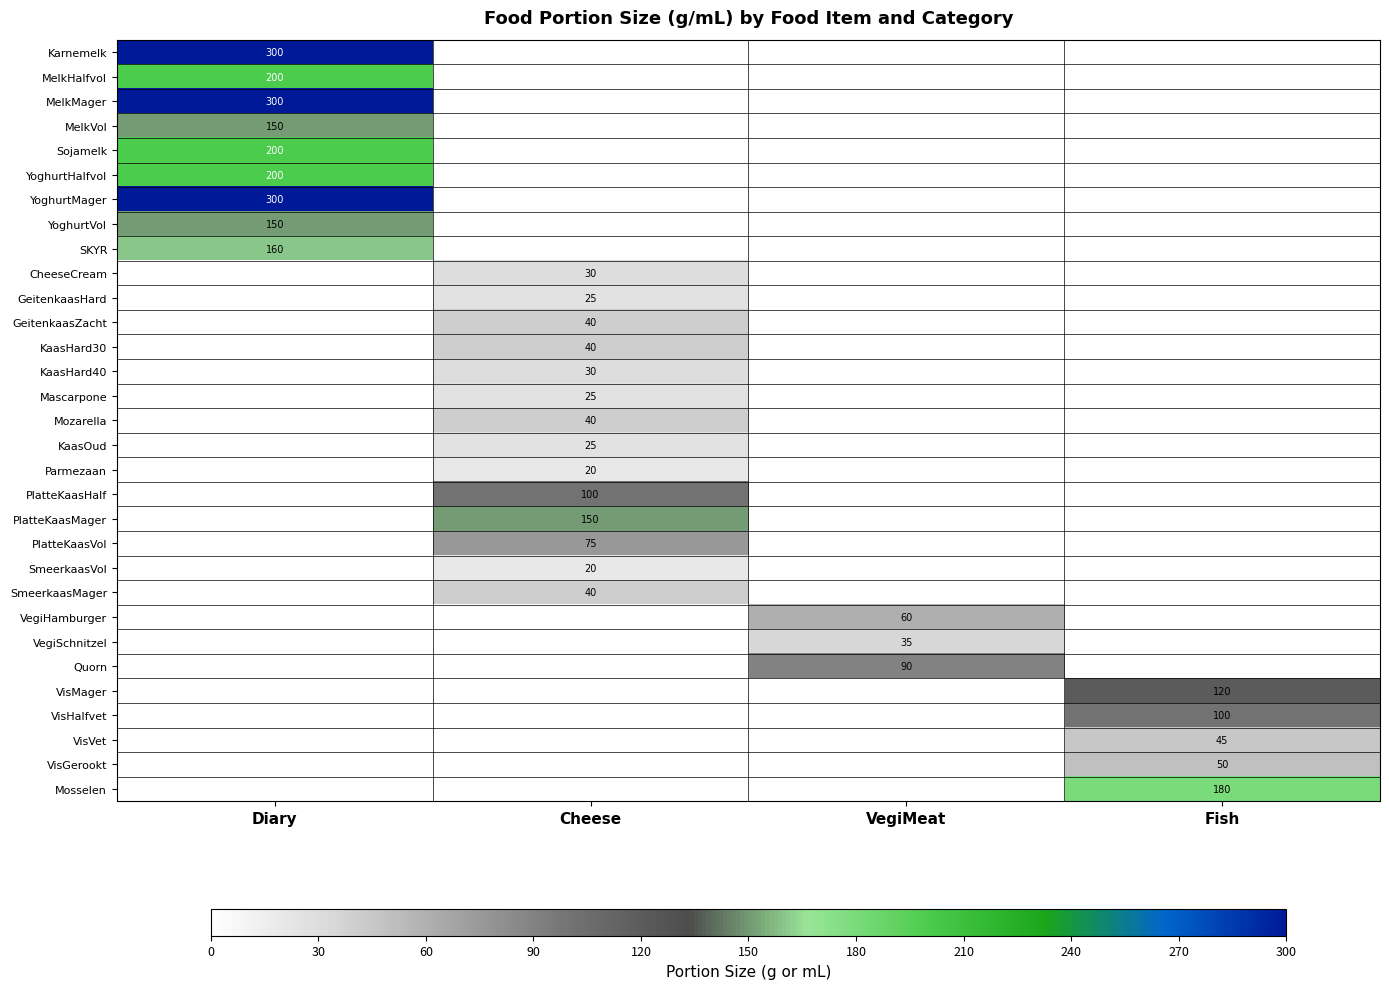

The VisHalfvet series shows 100 at Fish. True or false?

True